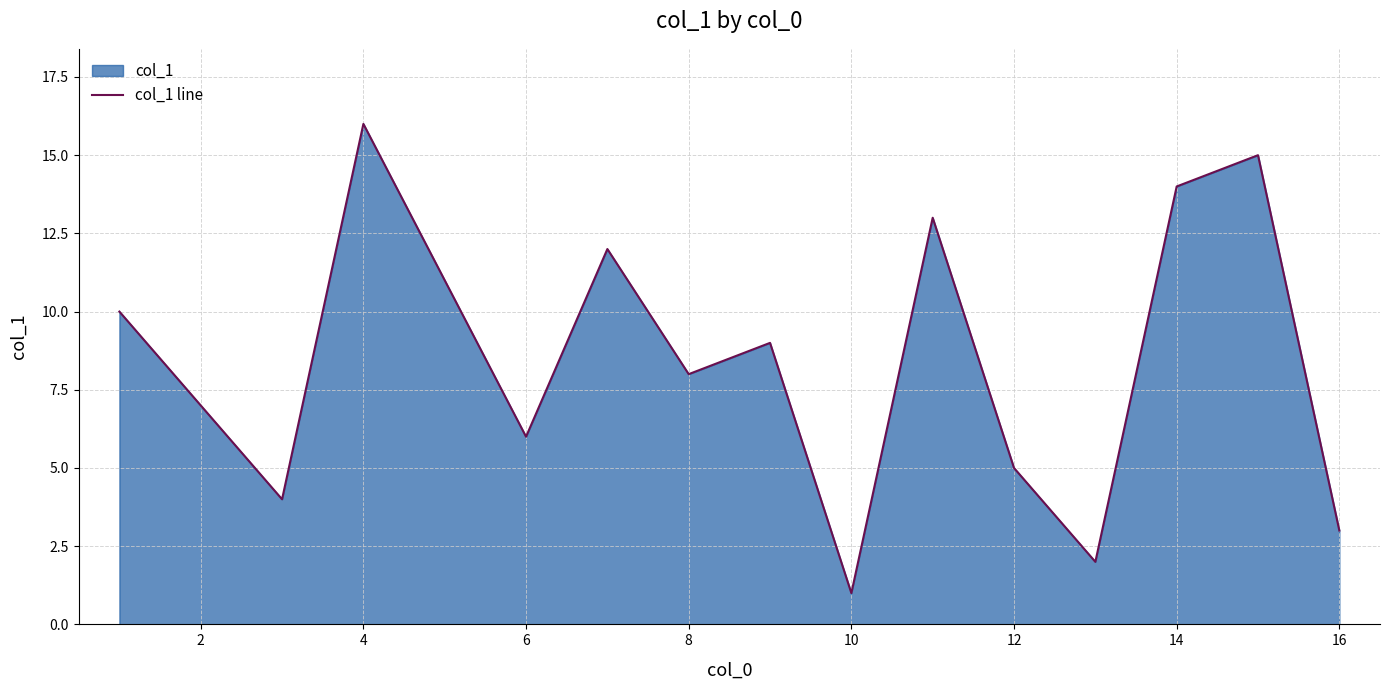

What is the ratio of the value at 16 to the value at 10?

3.0